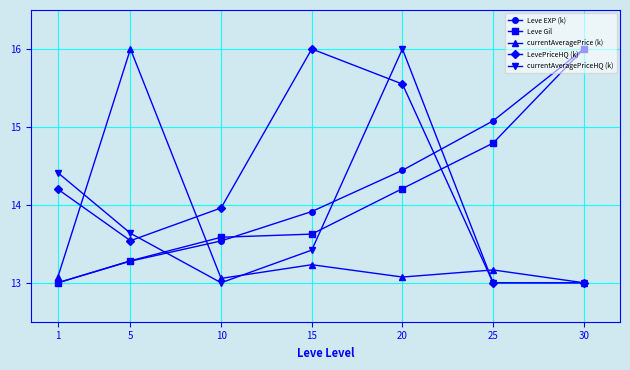

At how many categories does at least one series exceed 15?

5